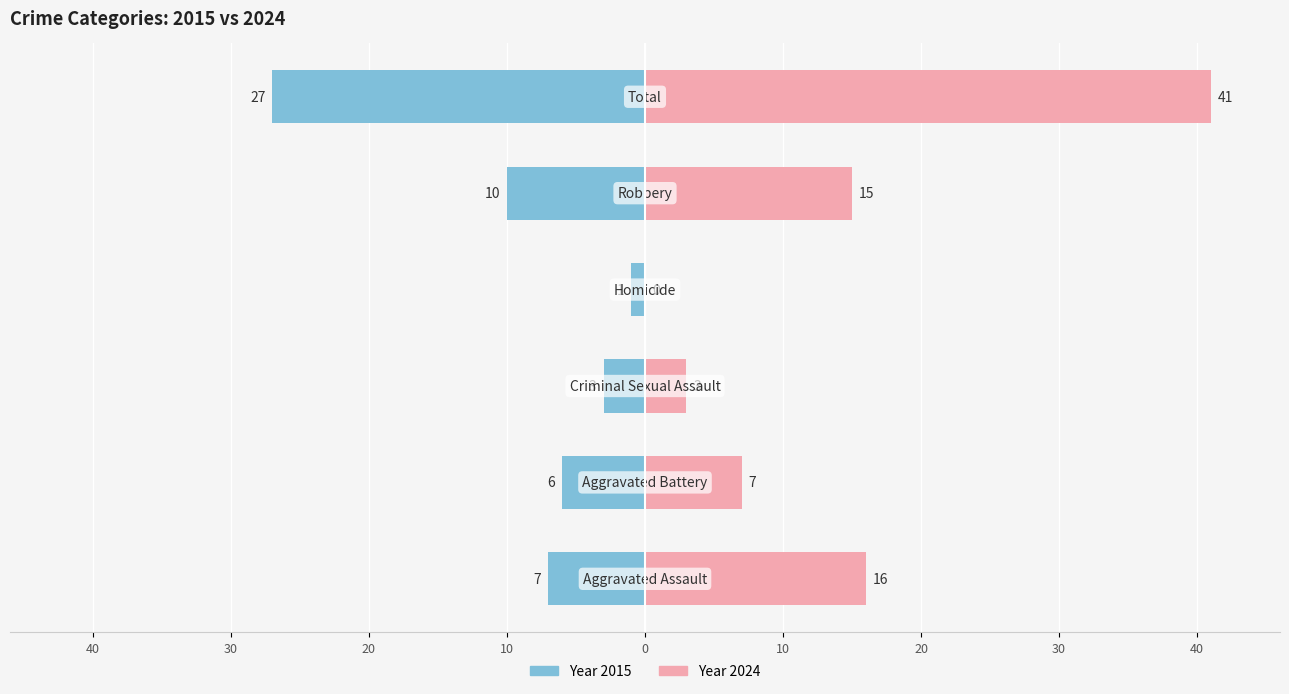

At 30, list the series in order from largest to smallest.

Year 2024, Year 2015